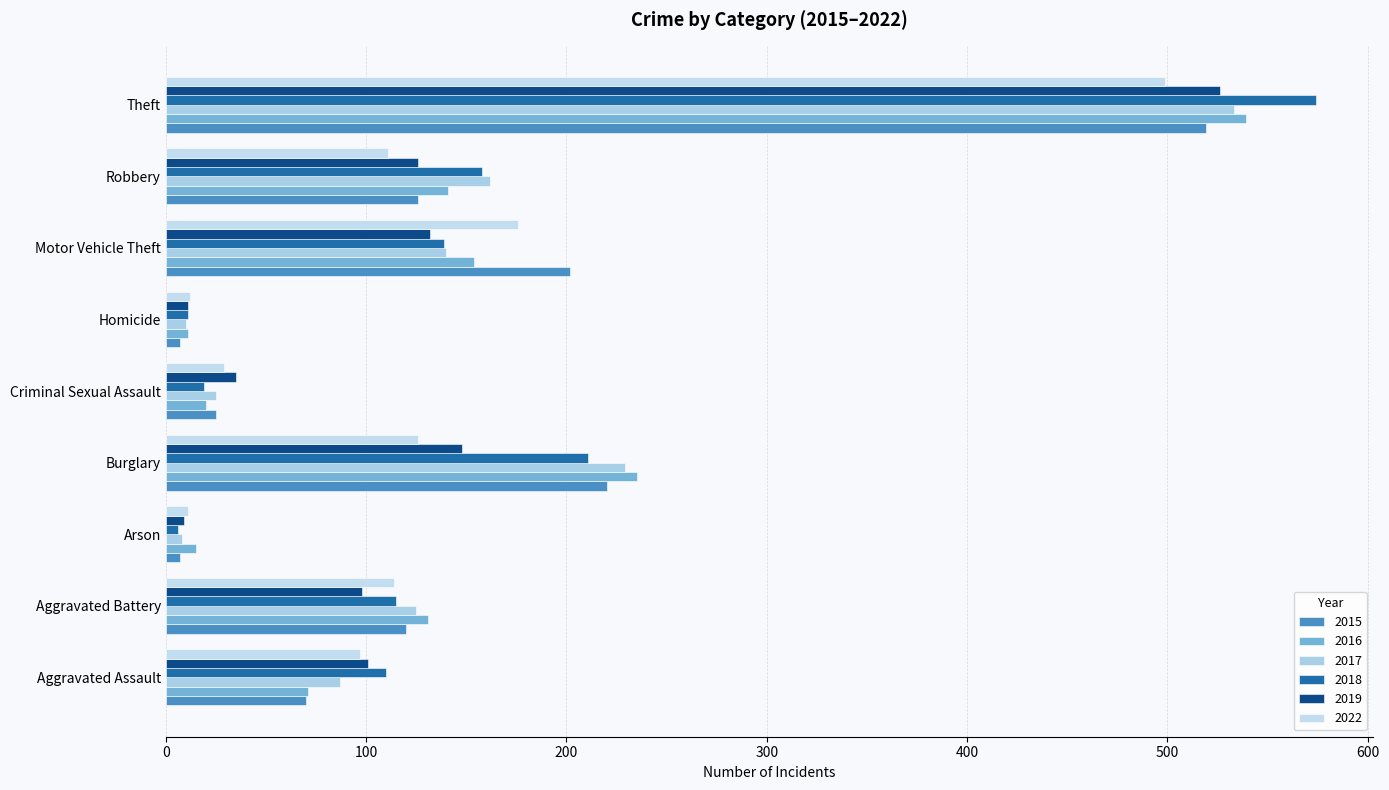

What is the label of the 3rd bar from the left?

Arson